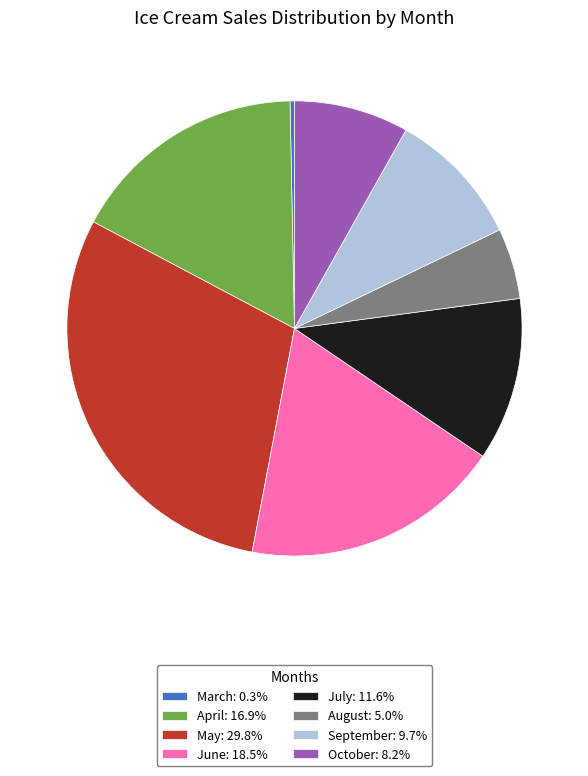

Rank the categories by value from lowest to highest.

March, August, October, September, July, April, June, May